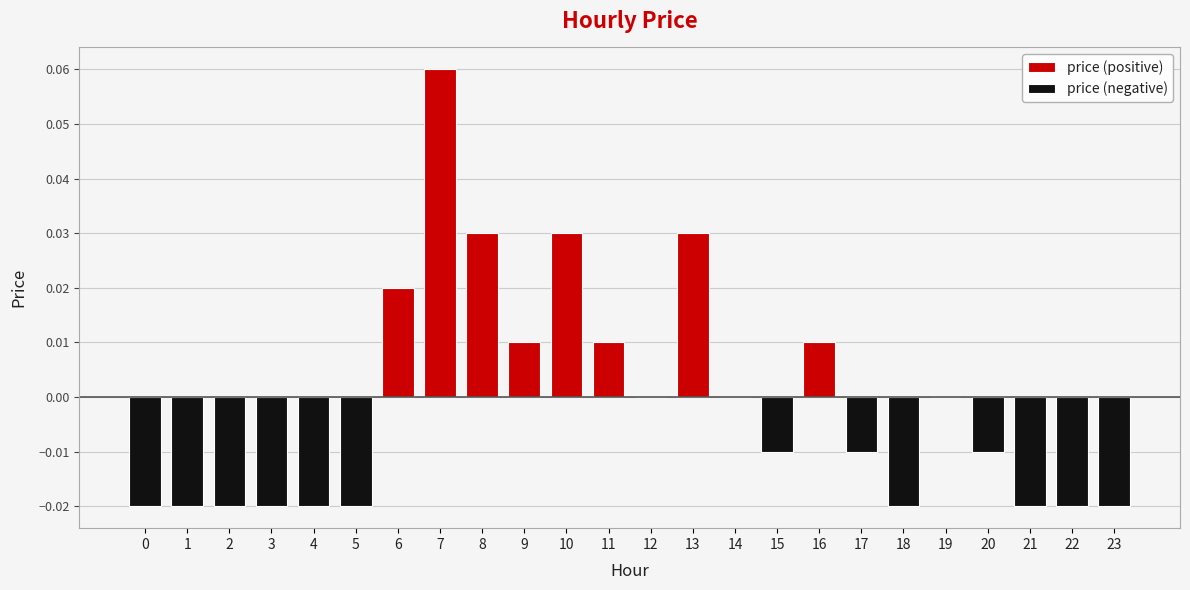

Is it true that the value at 17 is -0.0?

False